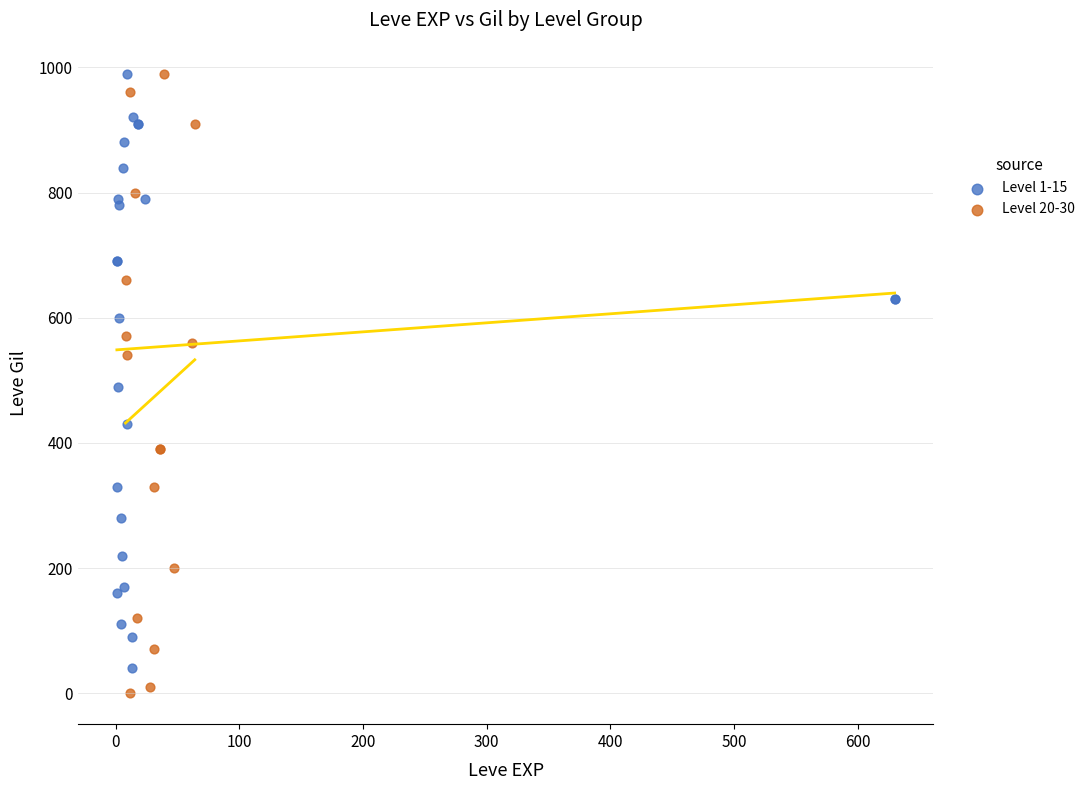

Which series contains the lowest Y value?

Level 20-30